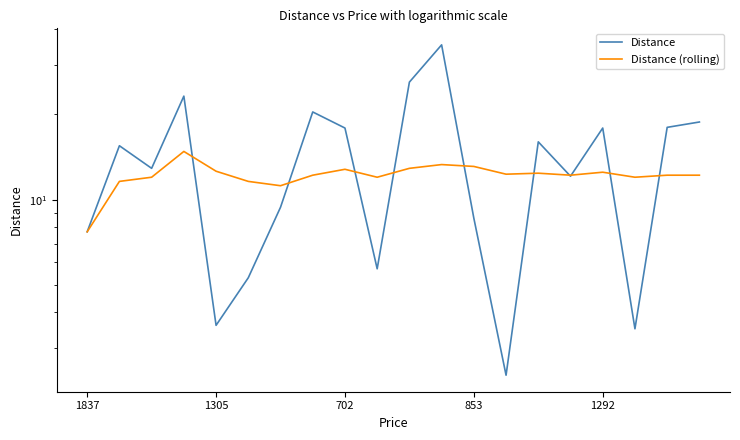

After their last crossing, which series has the higher values: Distance or Distance (rolling)?

Distance